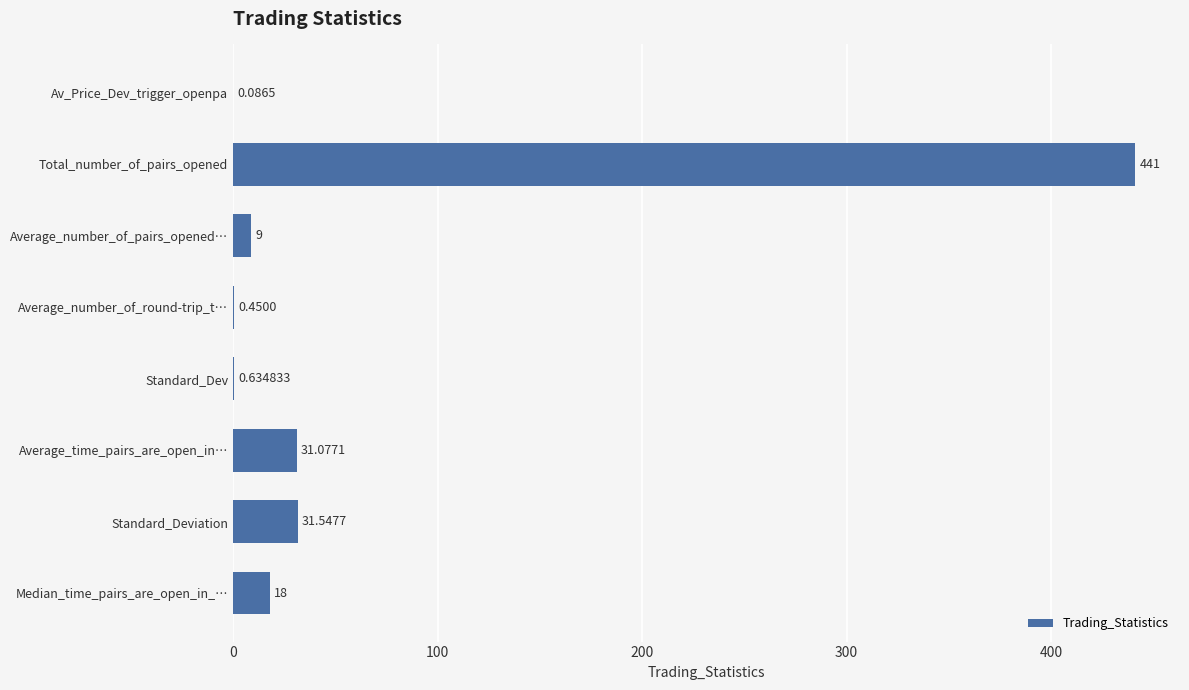

Between Median_time_pairs_are_open_in_… and Standard_Dev, which is larger?

Median_time_pairs_are_open_in_…